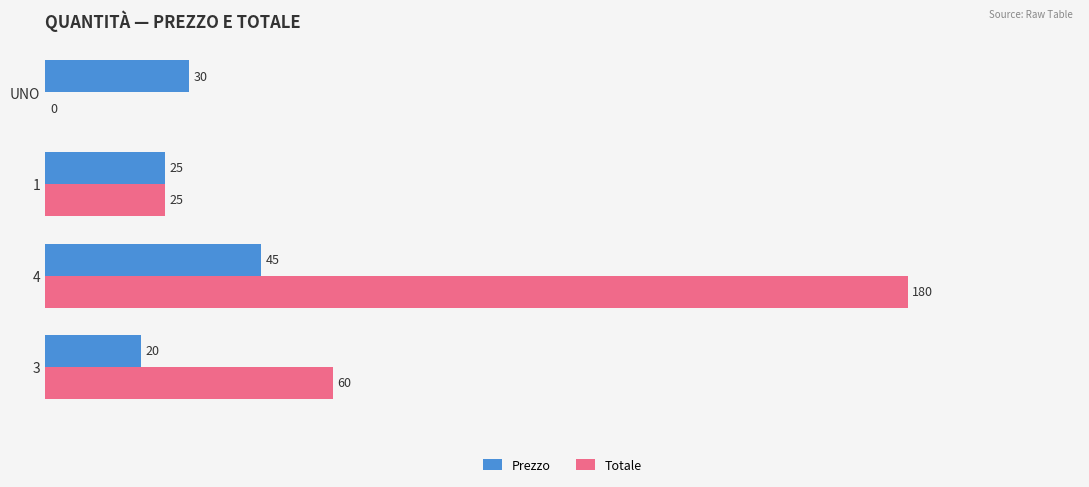

What is the sum of all Totale values?

265